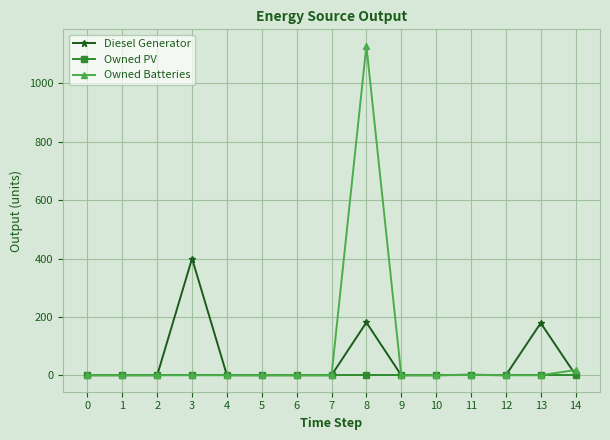

What is the maximum value for Diesel Generator?

400